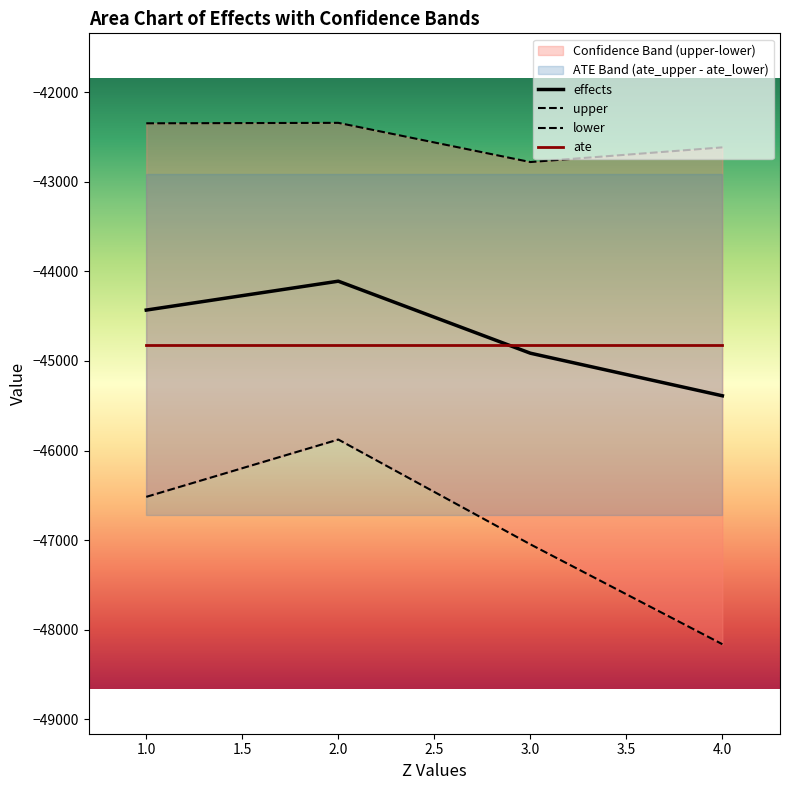

How many data points in effects are less than -44431?

3